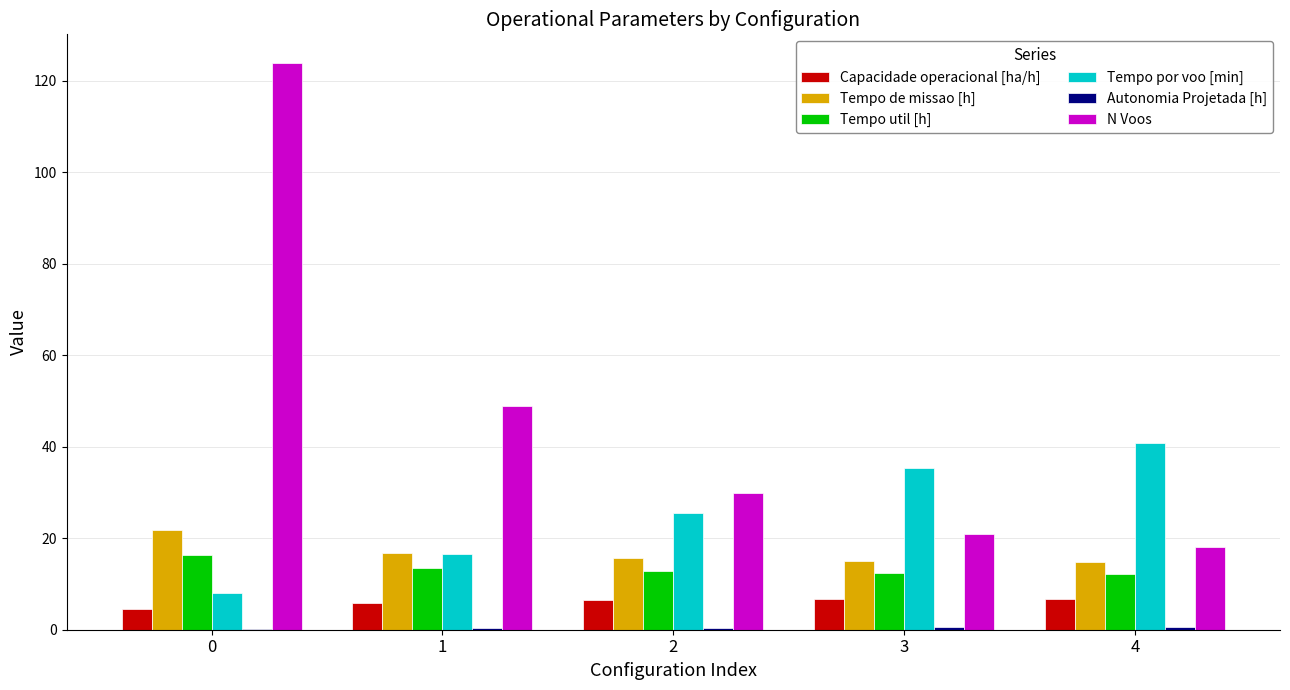

What is the average value of the N Voos series?

48.4